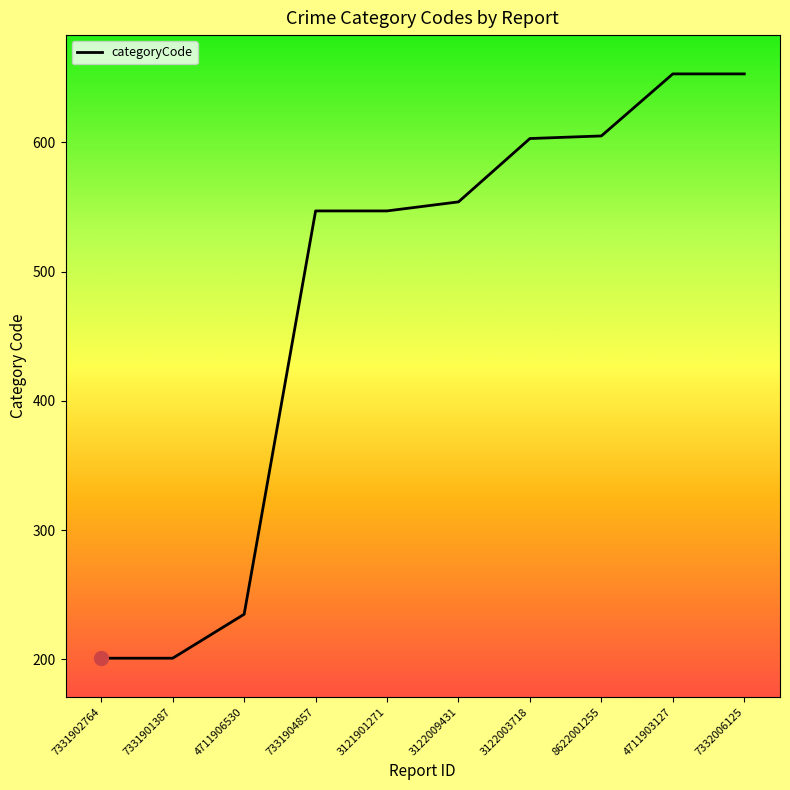

How many lines are shown in the chart?

1